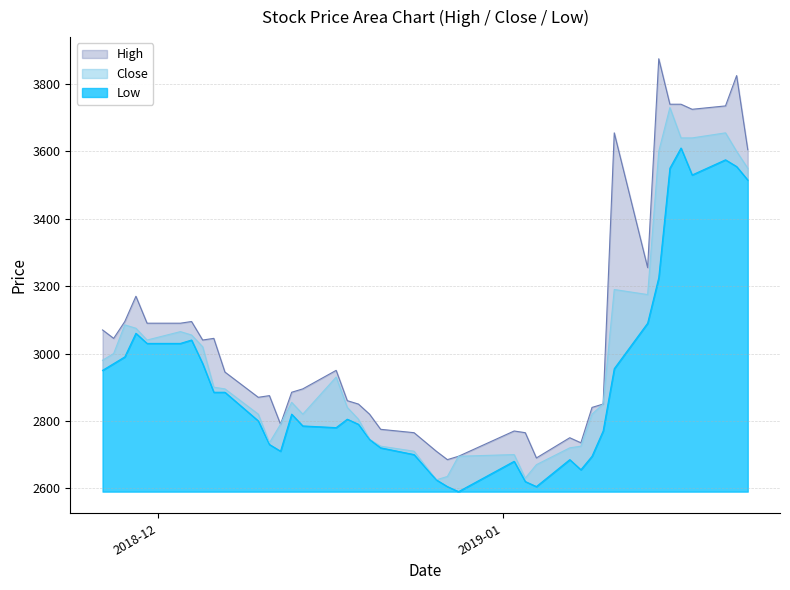

What is the difference between the maximum and minimum values in the Low series?

1020